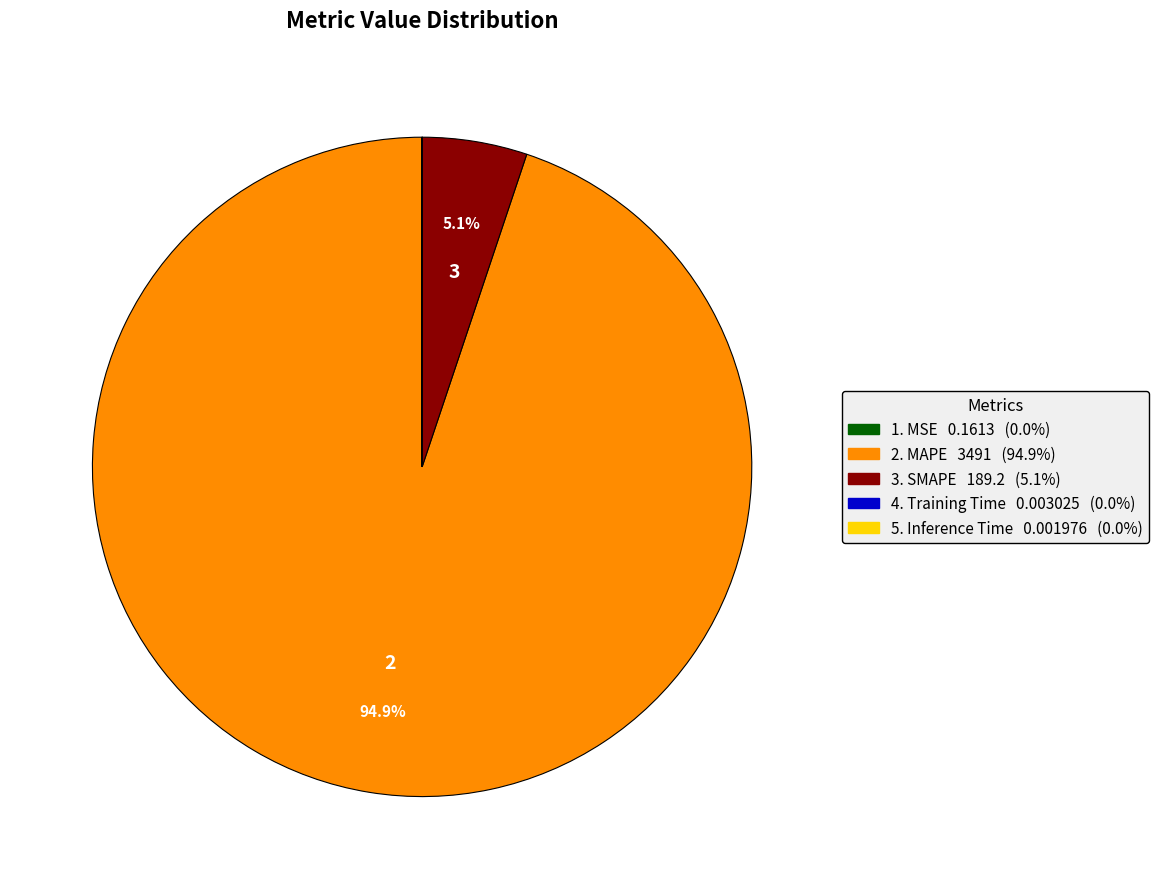

Is there a majority slice in this chart?

Yes